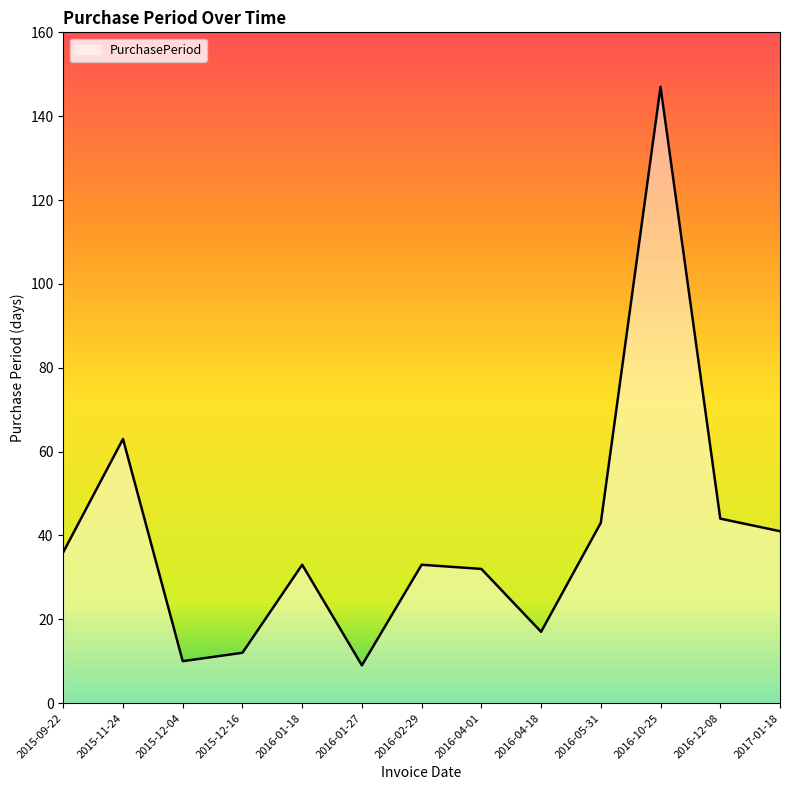

Reading left to right, transcribe all the data shown in this chart.

2015-09-22=36	2015-11-24=63	2015-12-04=10	2015-12-16=12	2016-01-18=33	2016-01-27=9	2016-02-29=33	2016-04-01=32	2016-04-18=17	2016-05-31=43	2016-10-25=147	2016-12-08=44	2017-01-18=41